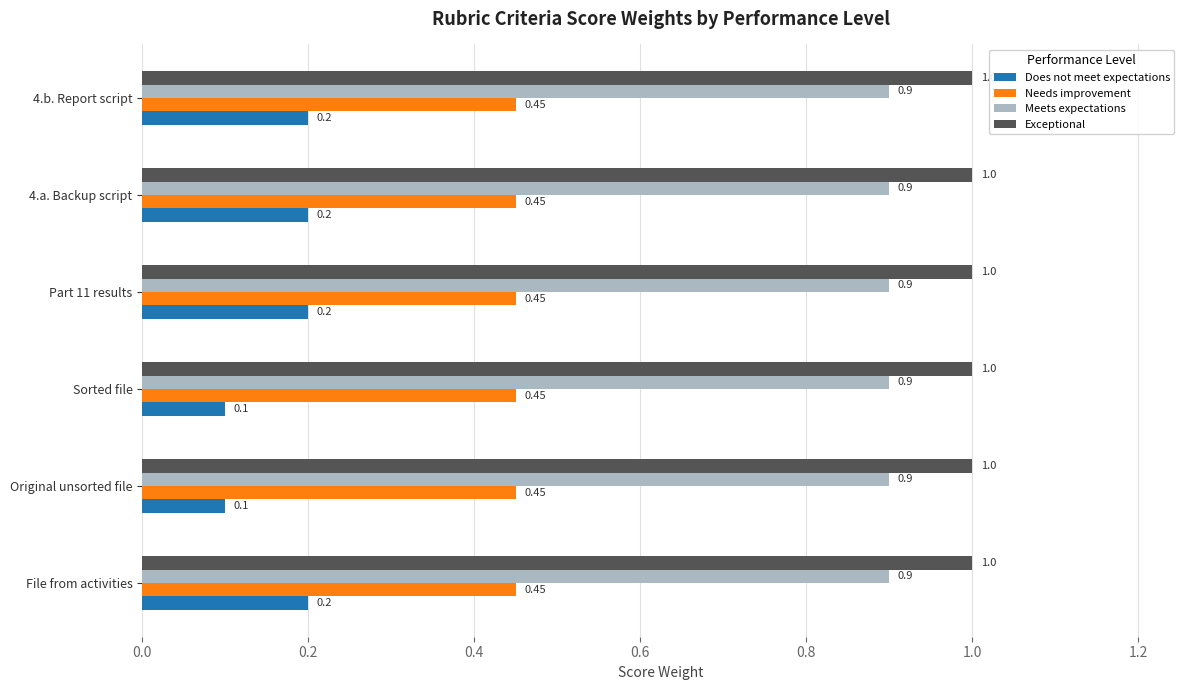

What is the average value of the Meets expectations series?

0.9